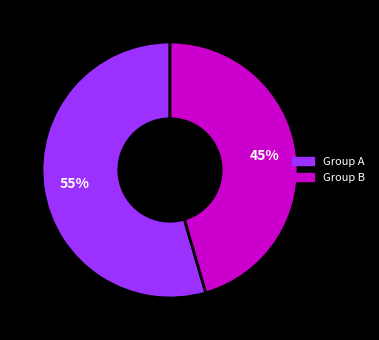

Is there a majority slice in this chart?

Yes